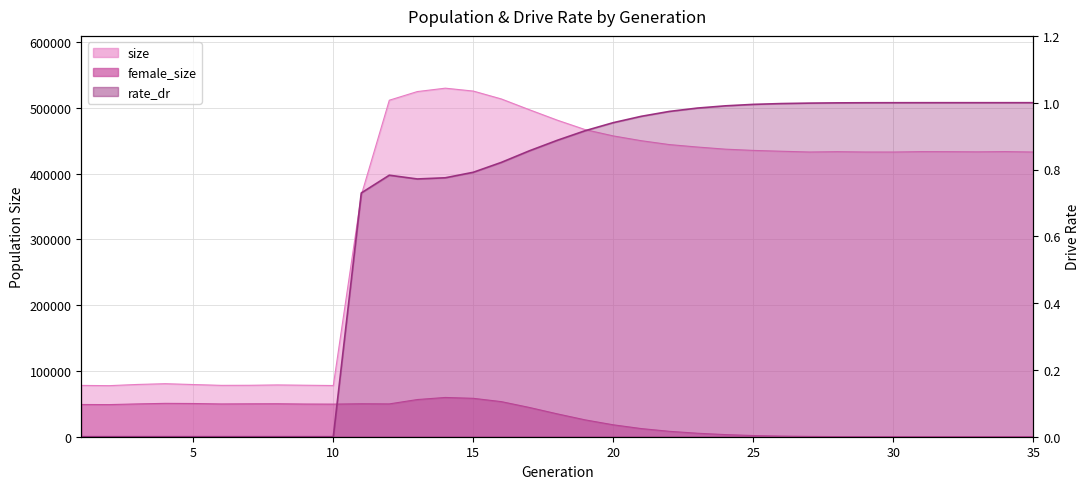

True or false: female_size and size cross at least once.

False